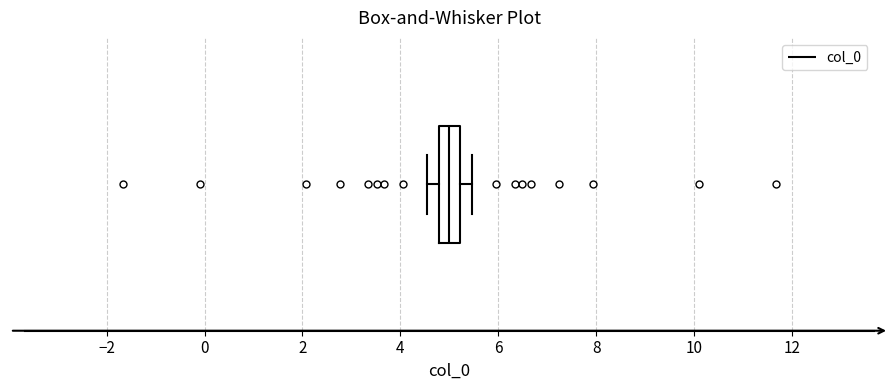

Read this box plot against the x-axis: the position of the median line, the range covered by the box, and the ends of both whiskers. The values are not printed on the chart, so give them approximately, as read against the axis.

median 5.0, box 4.8 to 5.2, whiskers 4.6 to 5.4